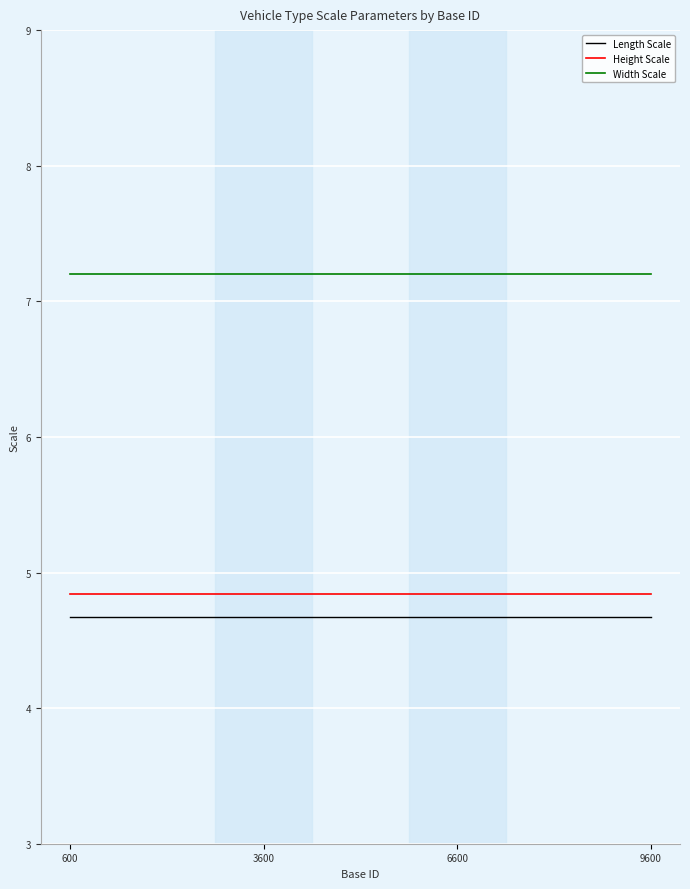

The value of Height Scale at 9600 is 2.7. True or false?

False